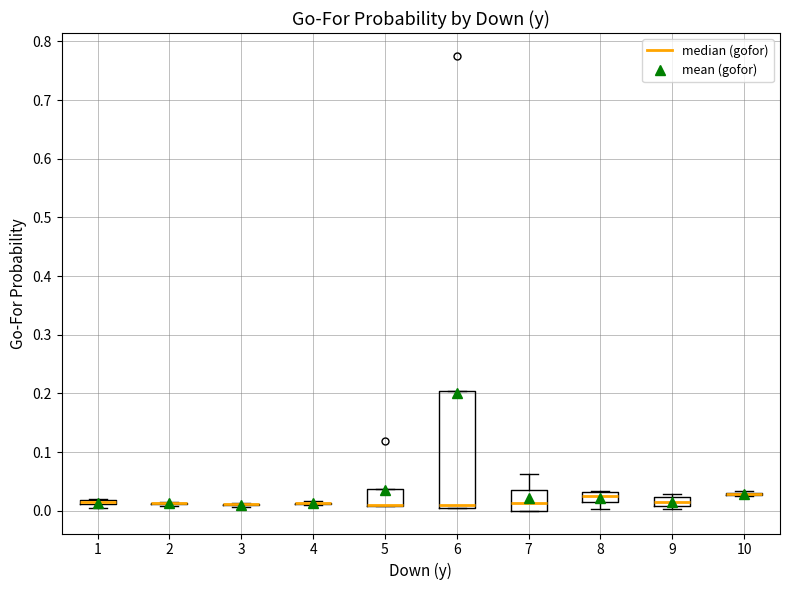

Comparing the boxes themselves (not the whiskers), which one is the tallest?

6